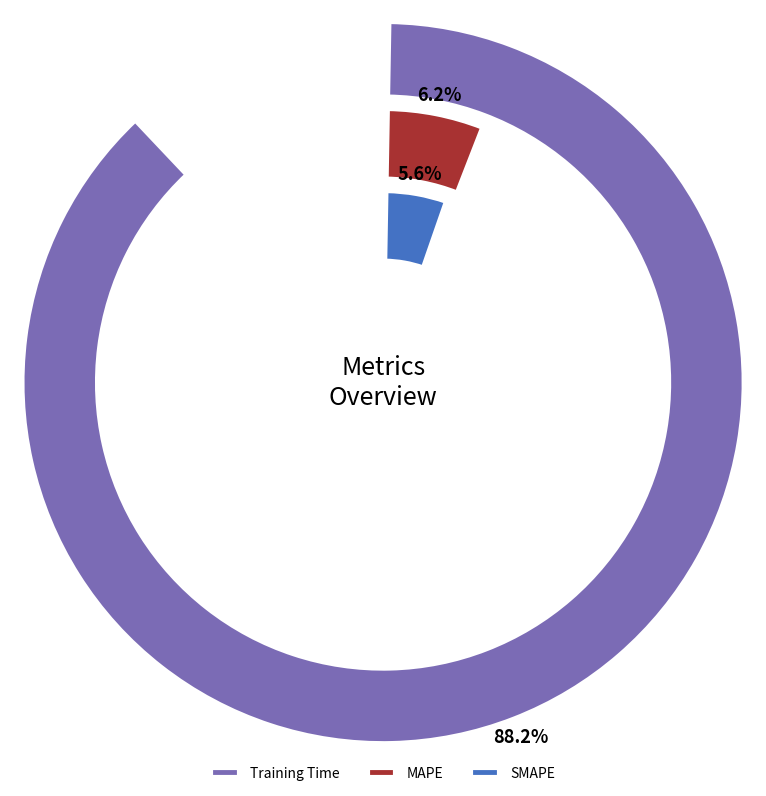

Which category has the biggest portion of the pie?

Training Time